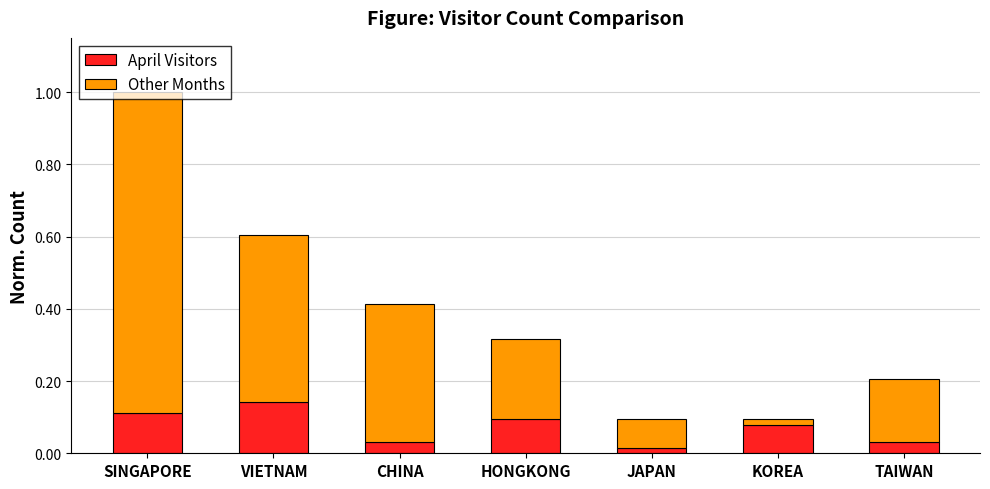

At which category is the sum across all series the highest?

SINGAPORE